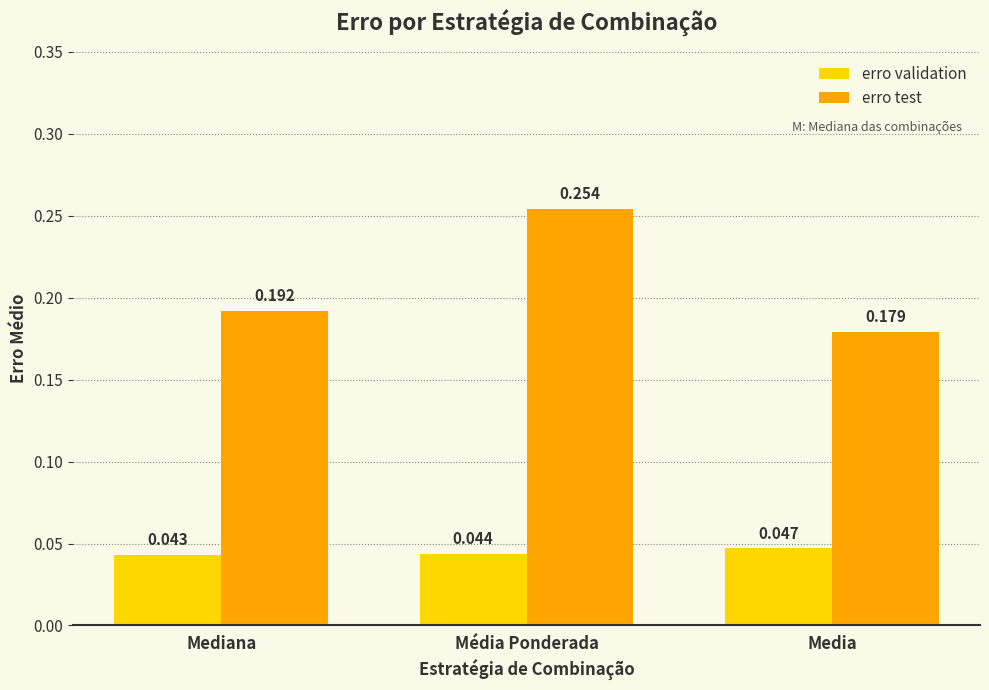

Does the chart contain any negative values?

No